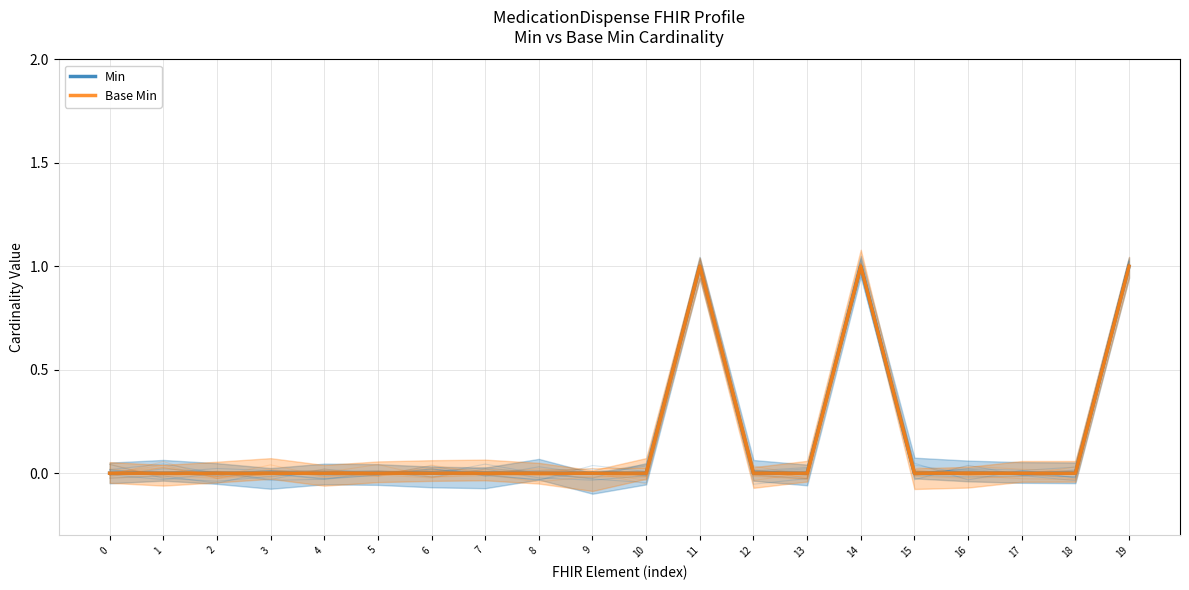

How many lines are shown in the chart?

2